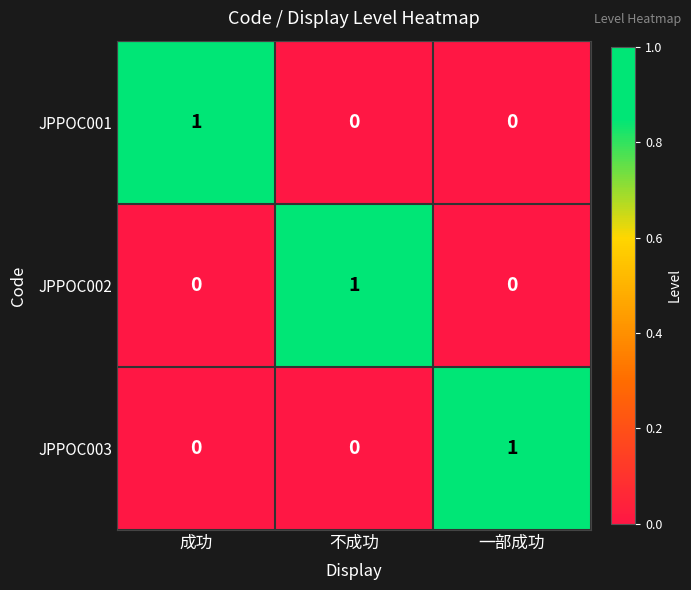

At how many categories does at least one series exceed 0?

3